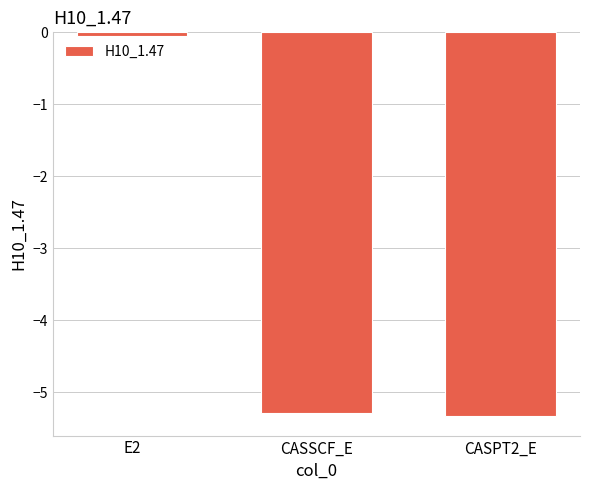

How many series are shown in this chart?

1